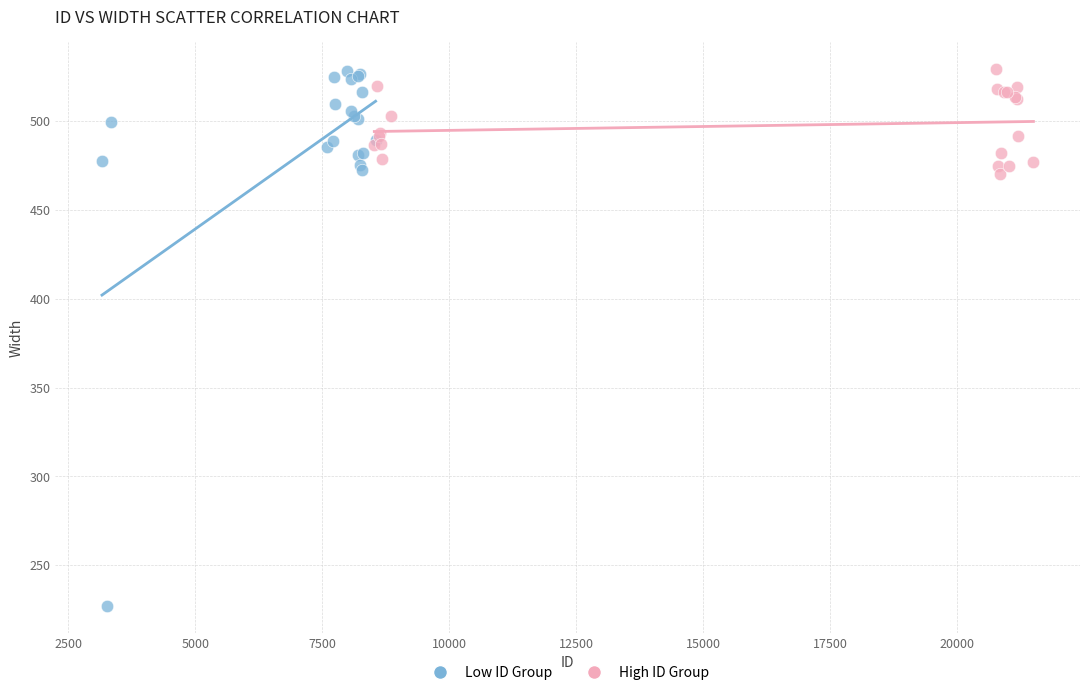

Which series reaches the minimum Y coordinate?

Low ID Group